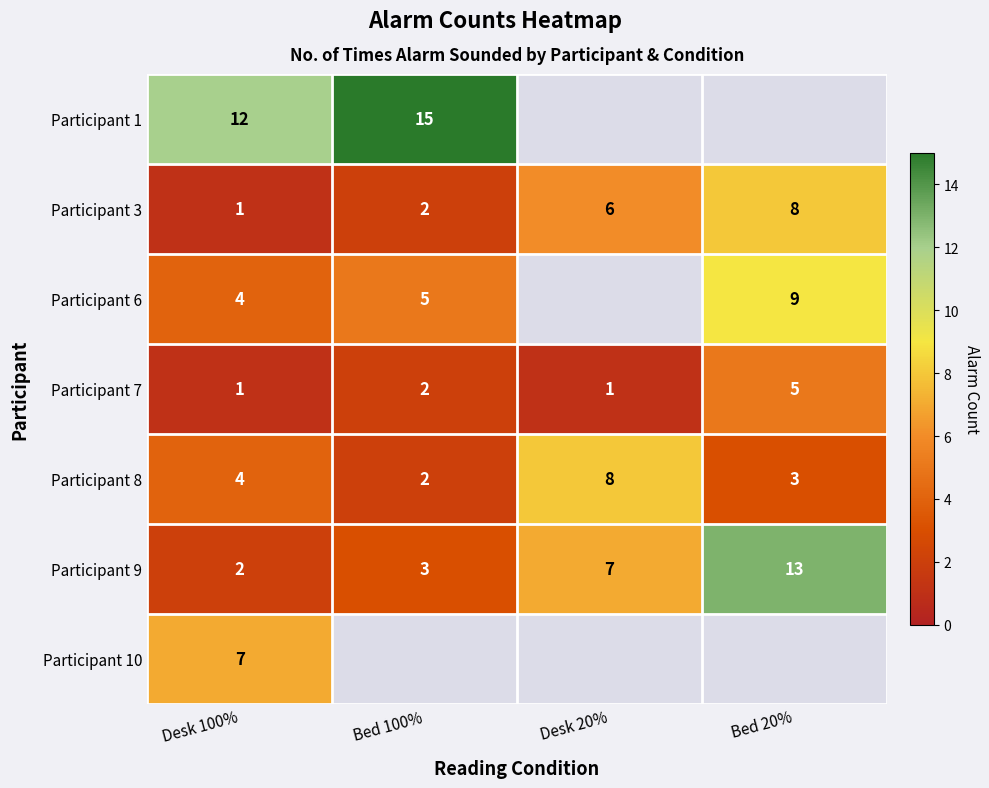

List the labels in order of Participant 8 value, largest first.

Desk 20%, Desk 100%, Bed 20%, Bed 100%